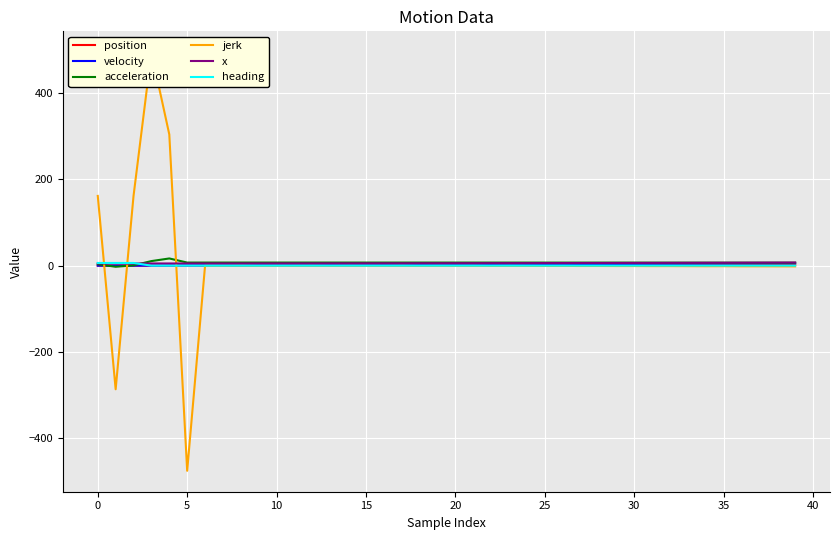

What is the average value of the acceleration series?

6.9